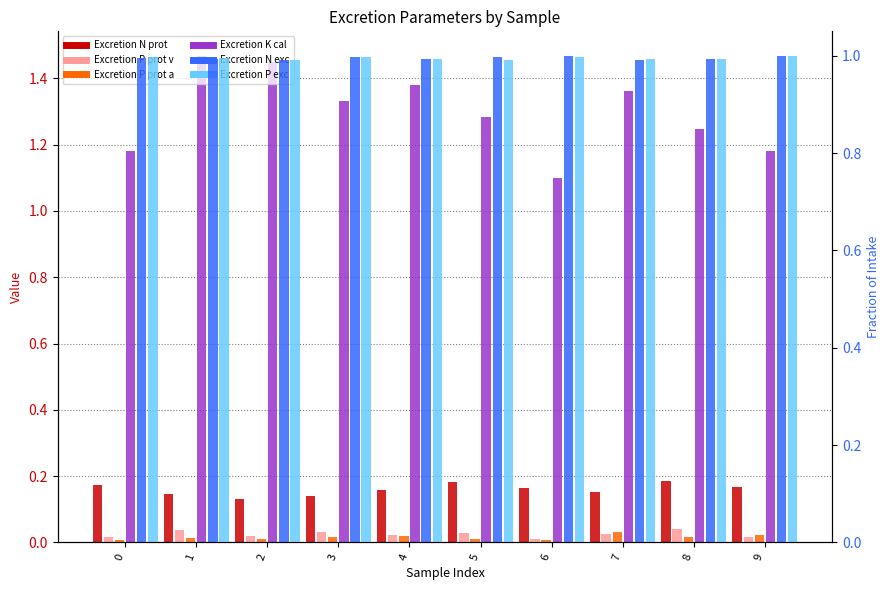

Reading left to right, what are all the values shown in this chart?

Excretion N prot [fraction]: 0.2	0.1	0.1	0.1	0.2	0.2	0.2	0.2	0.2	0.2
Excretion P prot v [fraction]: 0.0	0.0	0.0	0.0	0.0	0.0	0.0	0.0	0.0	0.0
Excretion P prot a [fraction]: 0.0	0.0	0.0	0.0	0.0	0.0	0.0	0.0	0.0	0.0
Excretion K cal [g K/1000 kcal]: 1.2	1.5	1.4	1.3	1.4	1.3	1.1	1.4	1.2	1.2
Excretion N exc [fraction of intake]: 1.0	1.0	1.0	1.0	1.0	1.0	1.0	1.0	1.0	1.0
Excretion P exc [fraction of intake]: 1.0	1.0	1.0	1.0	1.0	1.0	1.0	1.0	1.0	1.0